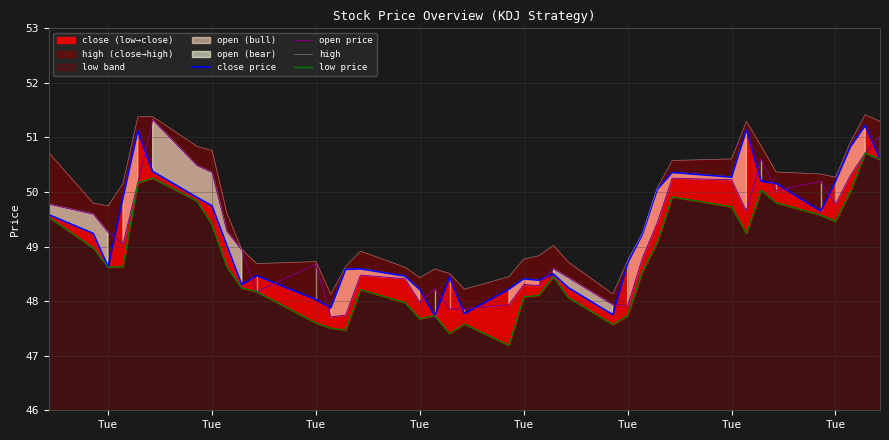

List the series in order of their peak value, lowest first.

low price, close price, open price, high